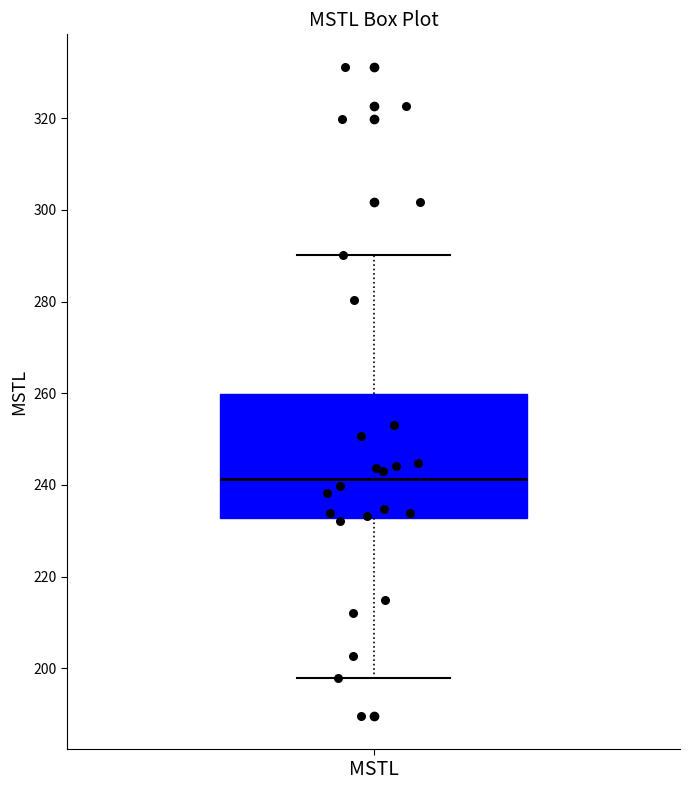

Read this box plot against the y-axis: the position of the median line, the range covered by the box, and the ends of both whiskers. The values are not printed on the chart, so give them approximately, as read against the axis.

median 242, box 232 to 260, whiskers 198 to 290